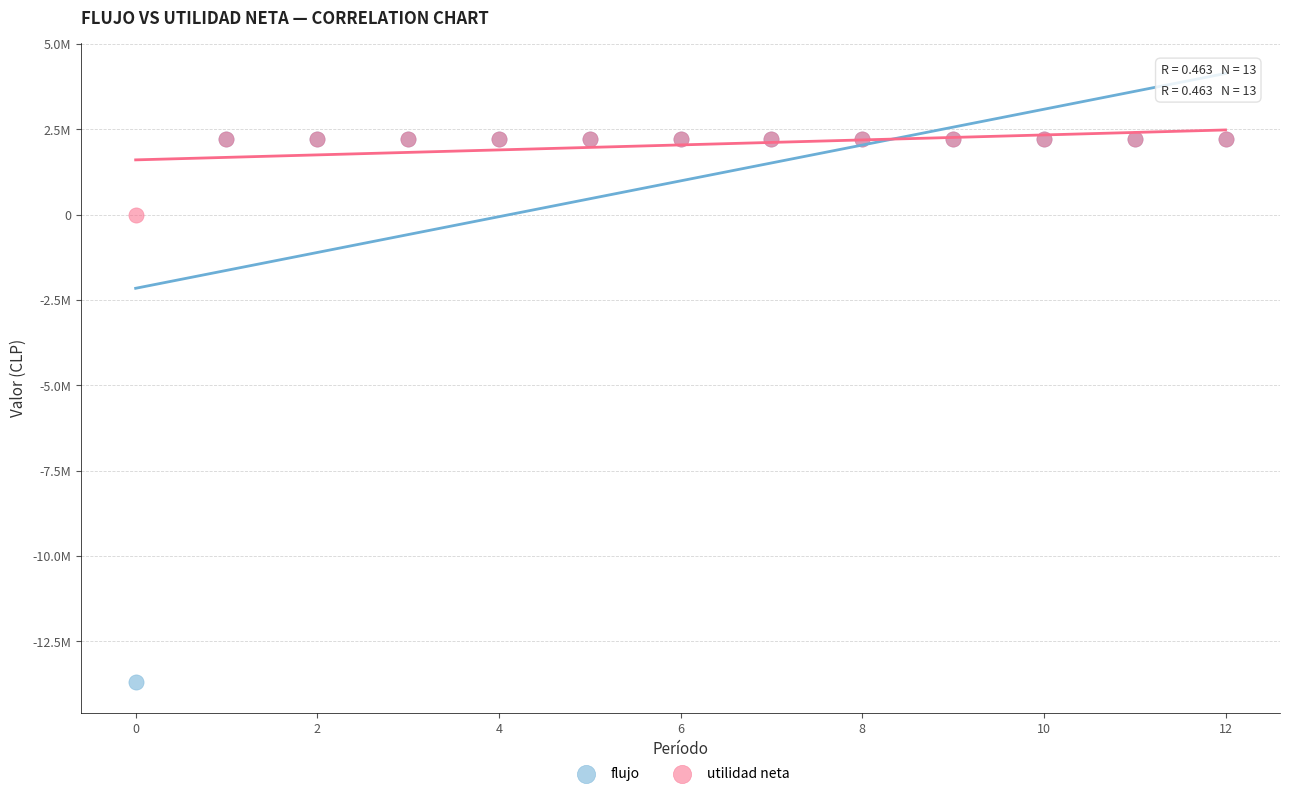

What are all the series names shown in the legend?

flujo, utilidad neta